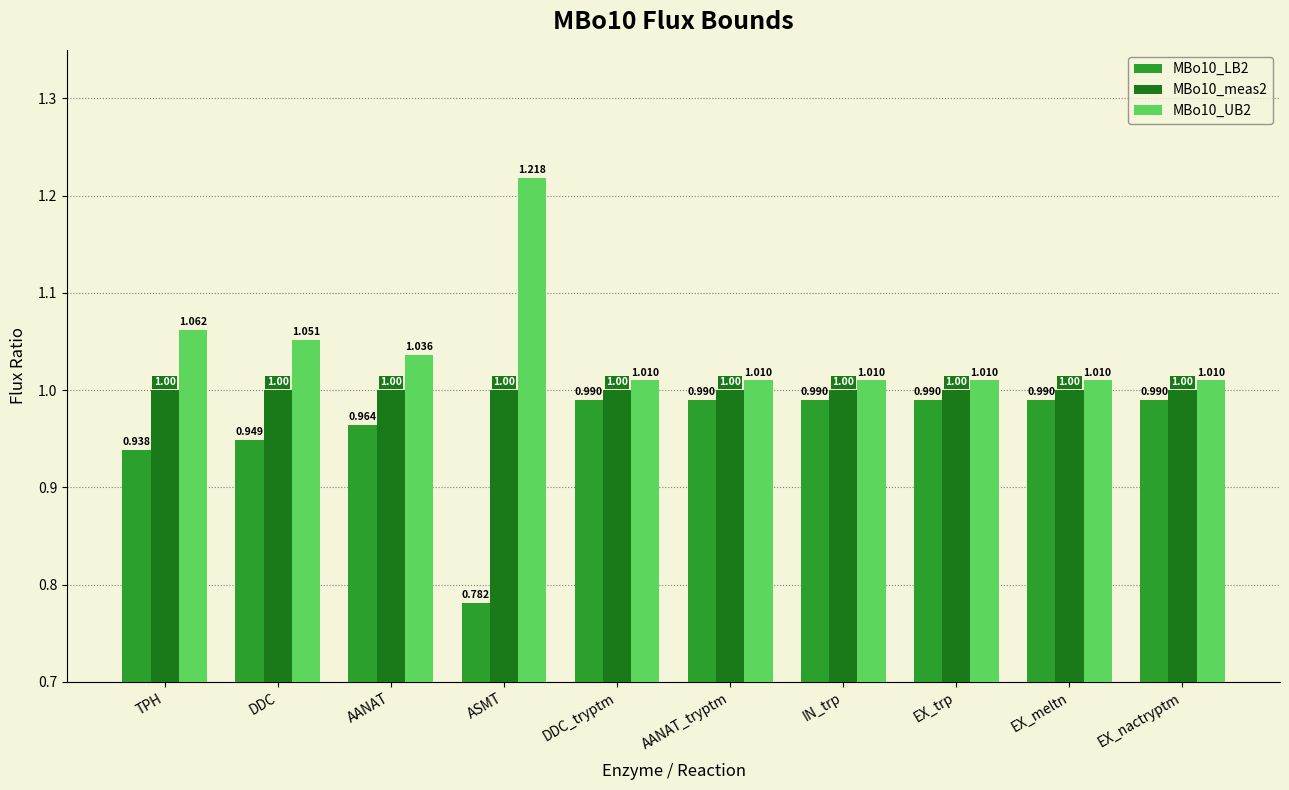

Rank the series by their maximum value, from highest to lowest.

MBo10_UB2, MBo10_meas2, MBo10_LB2